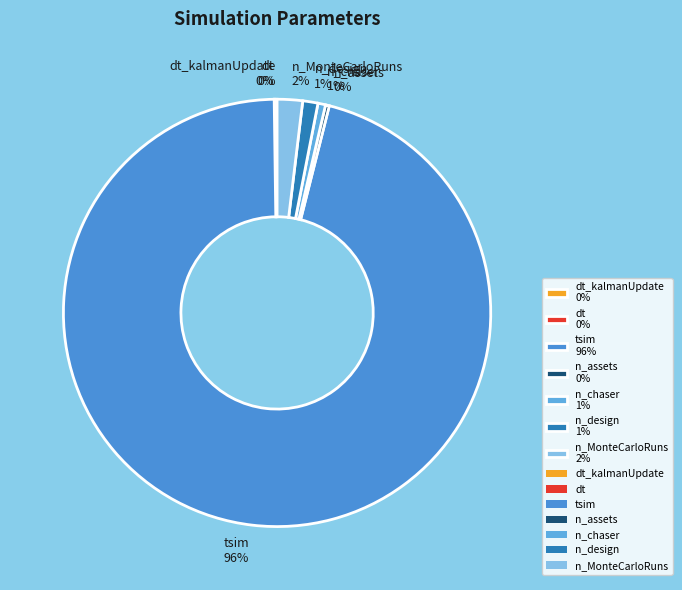

What is the majority slice?

tsim 96%